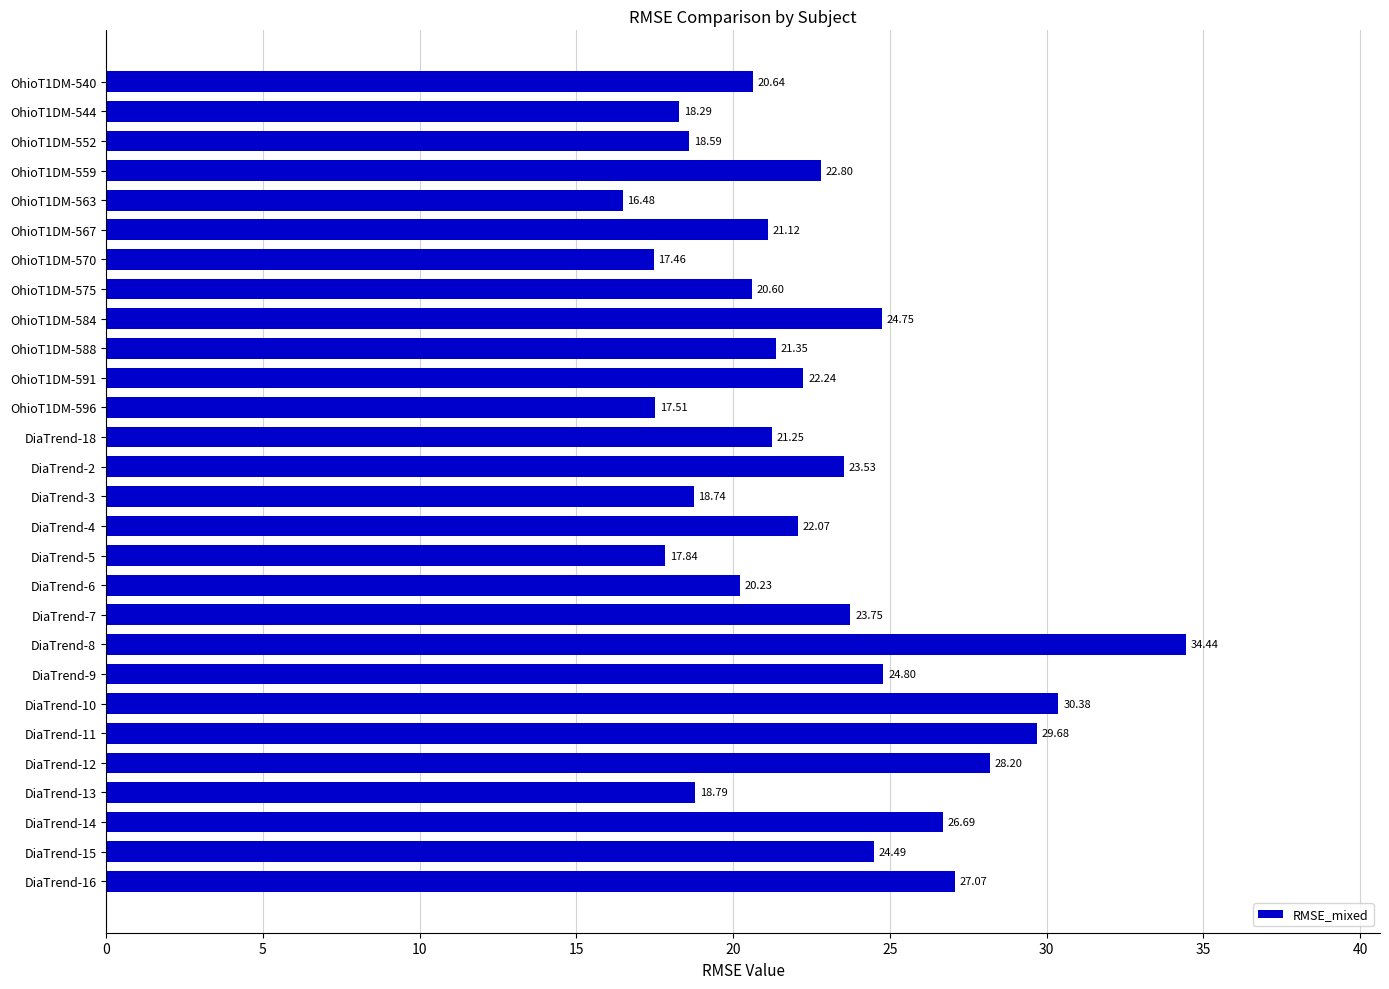

List the labels in order of value, largest first.

DiaTrend-8, DiaTrend-10, DiaTrend-11, DiaTrend-12, DiaTrend-16, DiaTrend-14, DiaTrend-9, OhioT1DM-584, DiaTrend-15, DiaTrend-7, DiaTrend-2, OhioT1DM-559, OhioT1DM-591, DiaTrend-4, OhioT1DM-588, DiaTrend-18, OhioT1DM-567, OhioT1DM-540, OhioT1DM-575, DiaTrend-6, DiaTrend-13, DiaTrend-3, OhioT1DM-552, OhioT1DM-544, DiaTrend-5, OhioT1DM-596, OhioT1DM-570, OhioT1DM-563